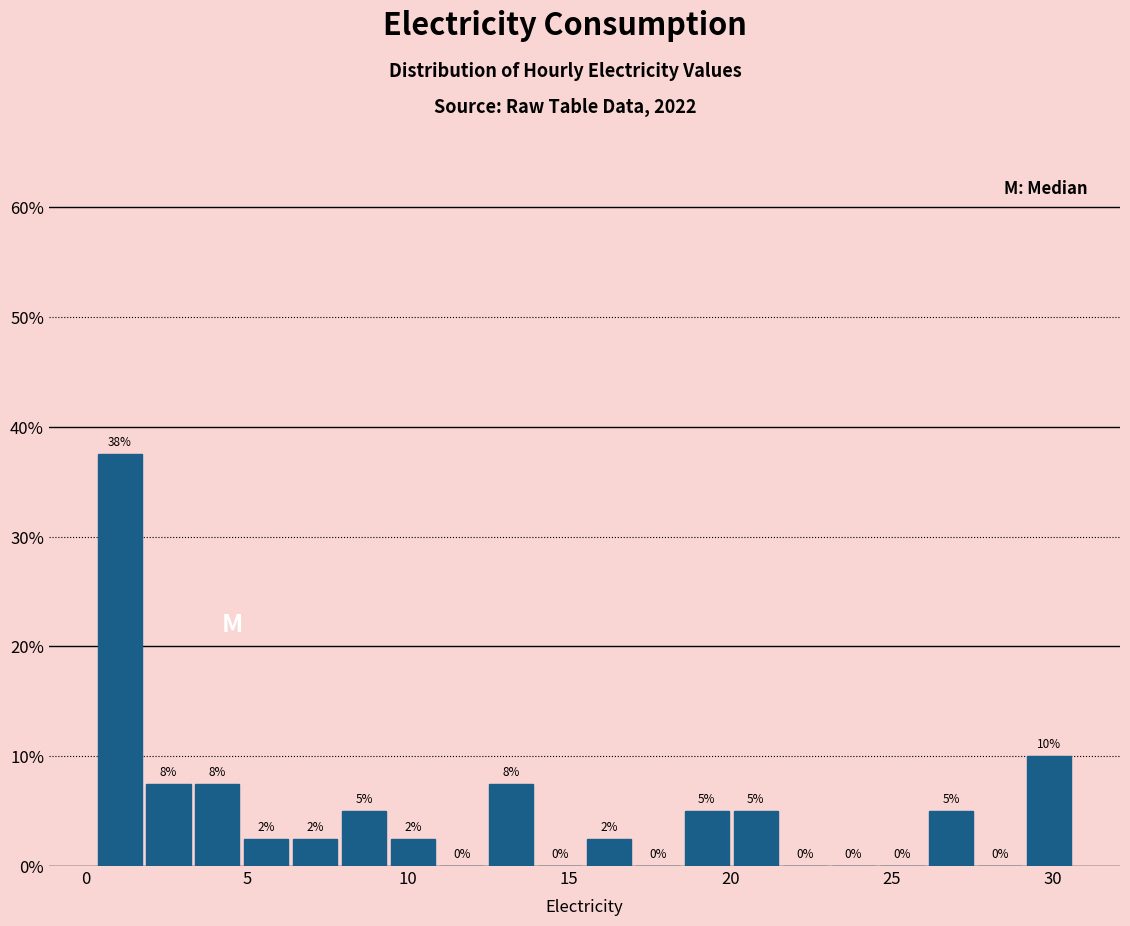

Around what value on the x-axis is the tallest bar? Give the approximate position of its centre, as read against the axis.

1.0